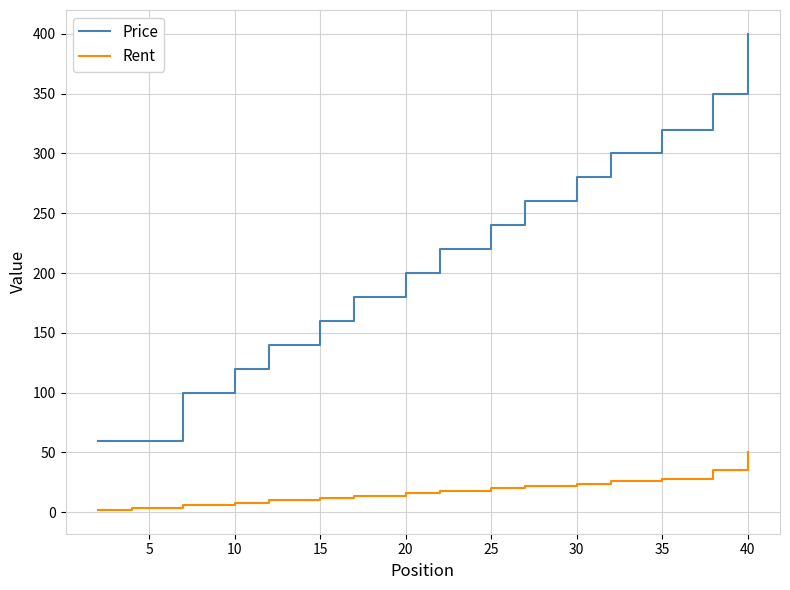

What is the highest value of the Rent series?

50